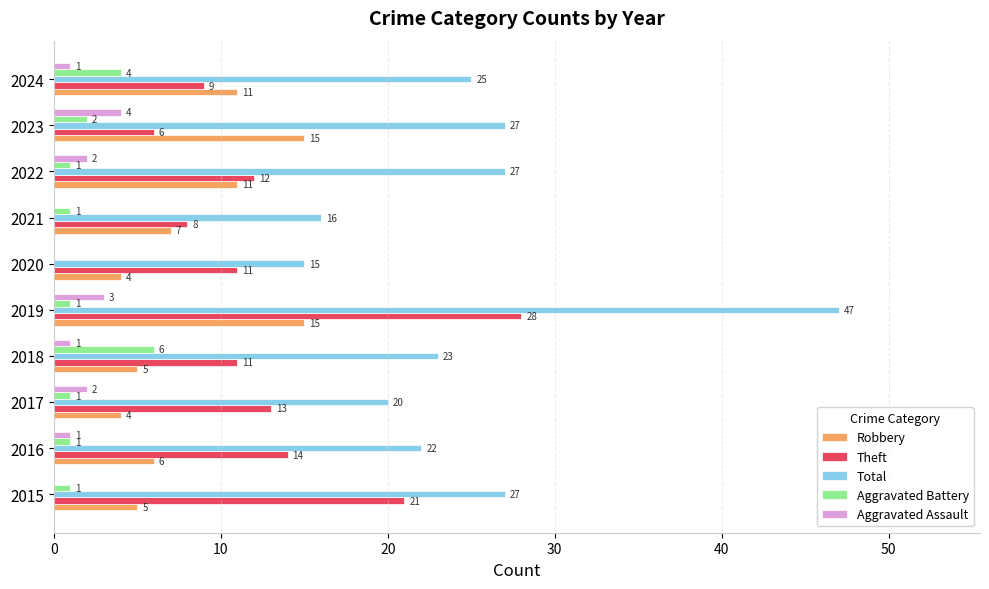

Which series changed the most between 2017 and 2023?

Robbery